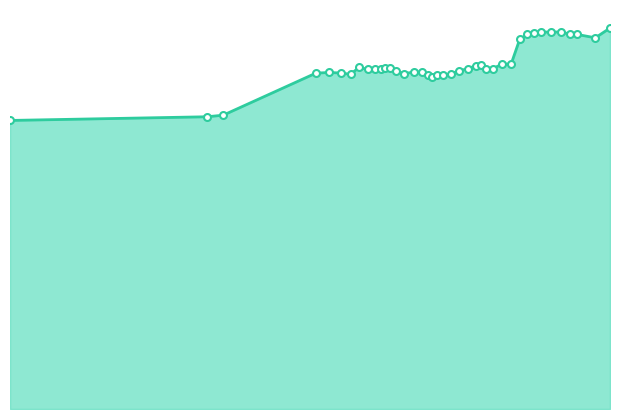

Reading left to right, what are all the values shown in this chart?

288.1	291.8	293.3	335.3	336.0	335.4	334.2	341.0	338.9	339.3	339.2	340.0	340.2	337.2	334.9	336.3	336.4	333.4	331.7	333.2	333.2	334.5	337.9	339.6	342.8	343.2	339.5	339.8	344.2	344.5	368.9	374.1	375.7	376.4	376.2	376.5	374.2	374.0	370.6	380.3